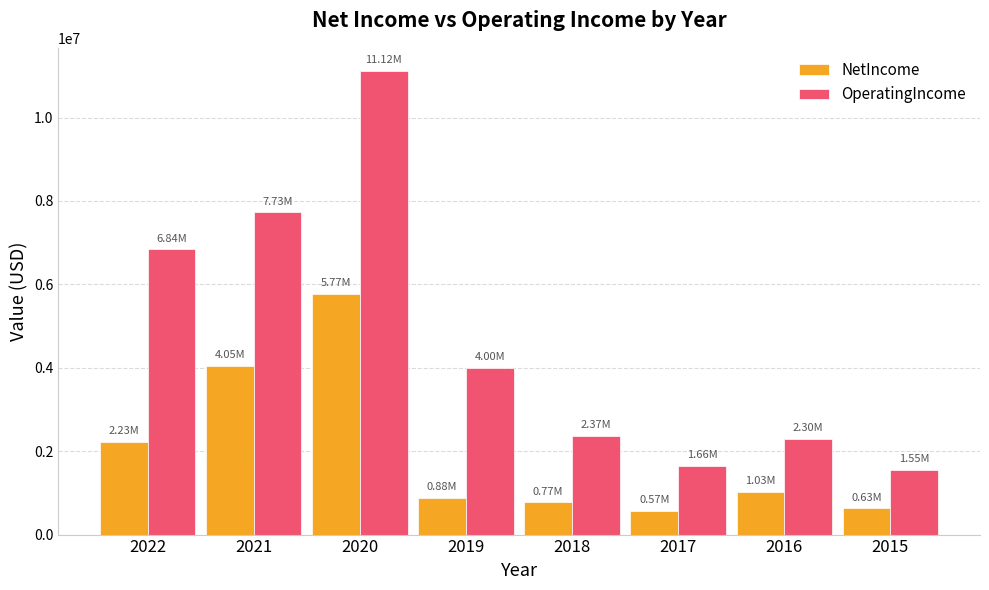

List the series in order of their peak value, lowest first.

NetIncome, OperatingIncome